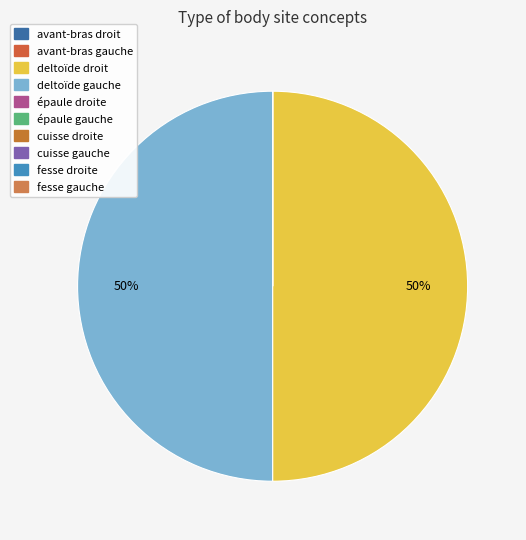

True or false: épaule gauche accounts for 0% of the total.

True